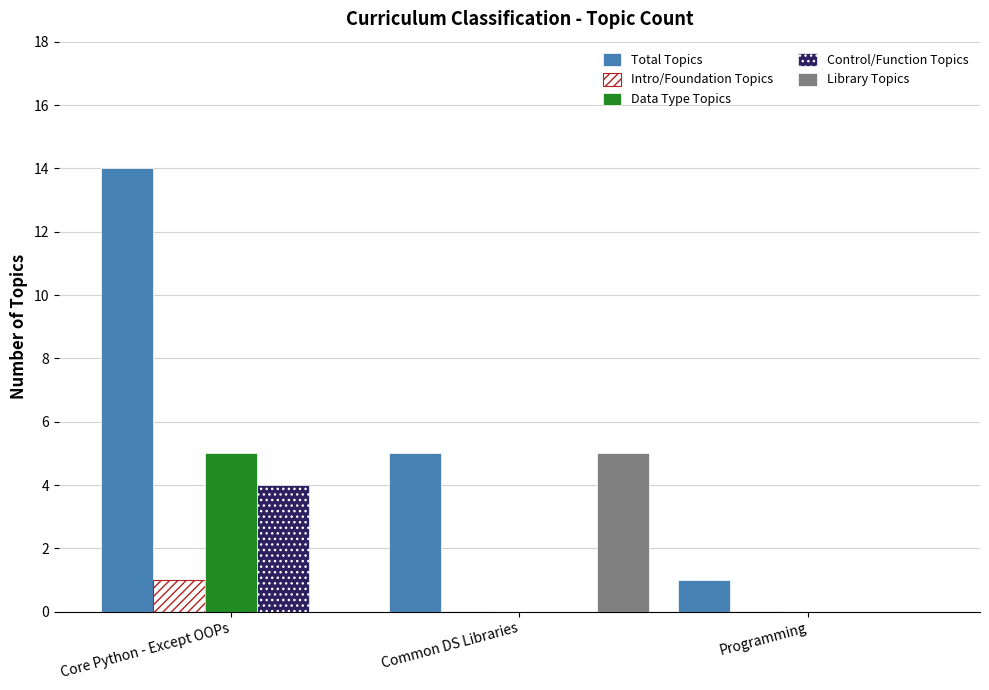

Which series has the widest spread of values?

Total Topics